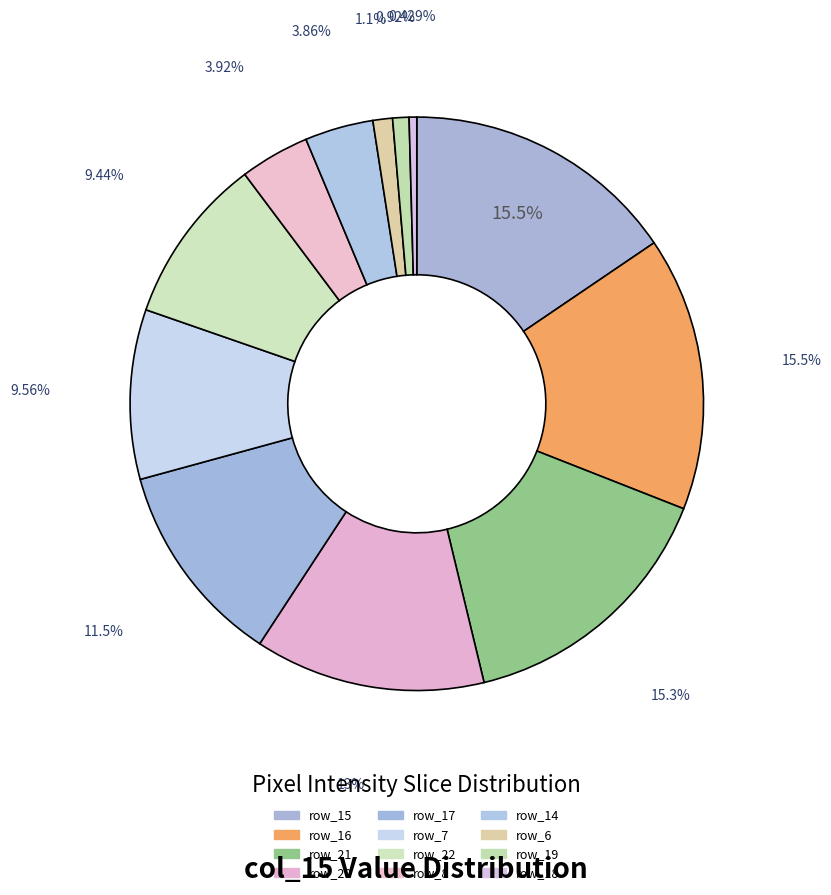

Which slice is the largest?

row_15